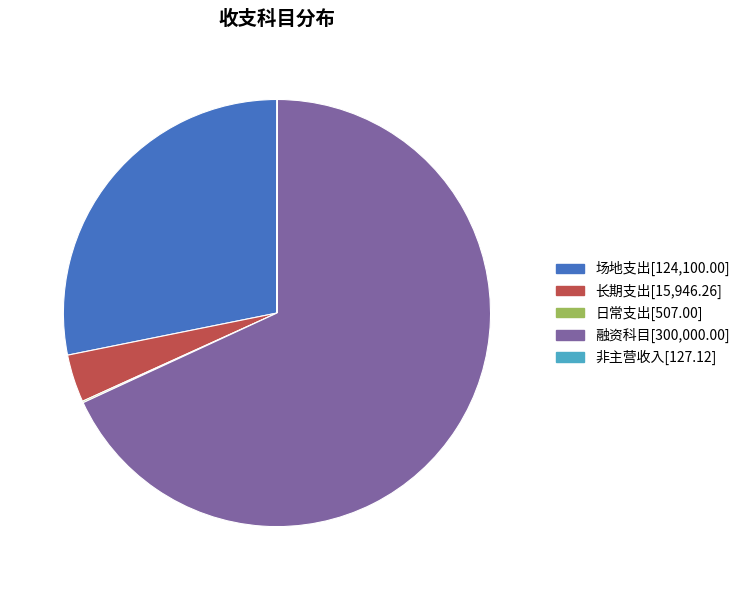

Does any single category account for the majority?

Yes